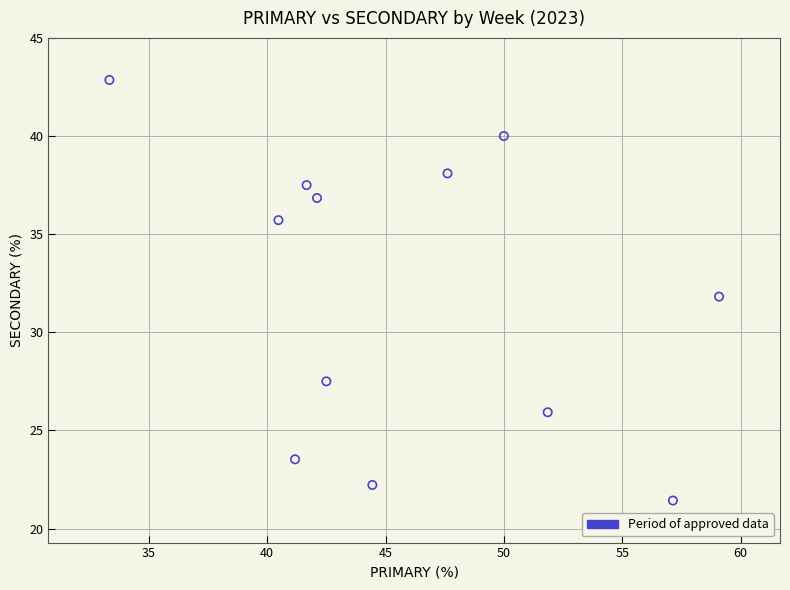

What is the range of Y values (max minus min)?

21.4